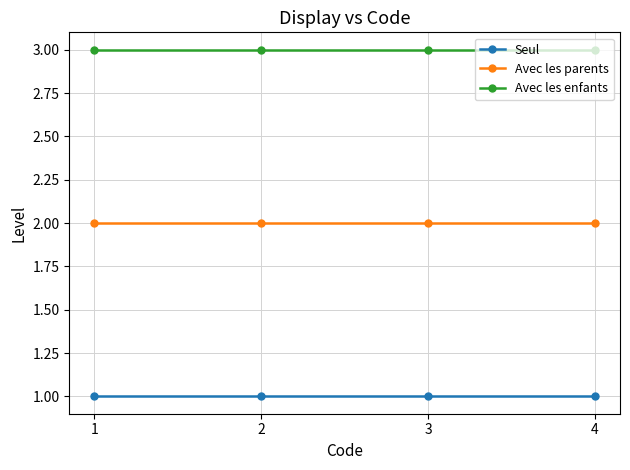

Rank the series by their average value, from highest to lowest.

Avec les enfants, Avec les parents, Seul